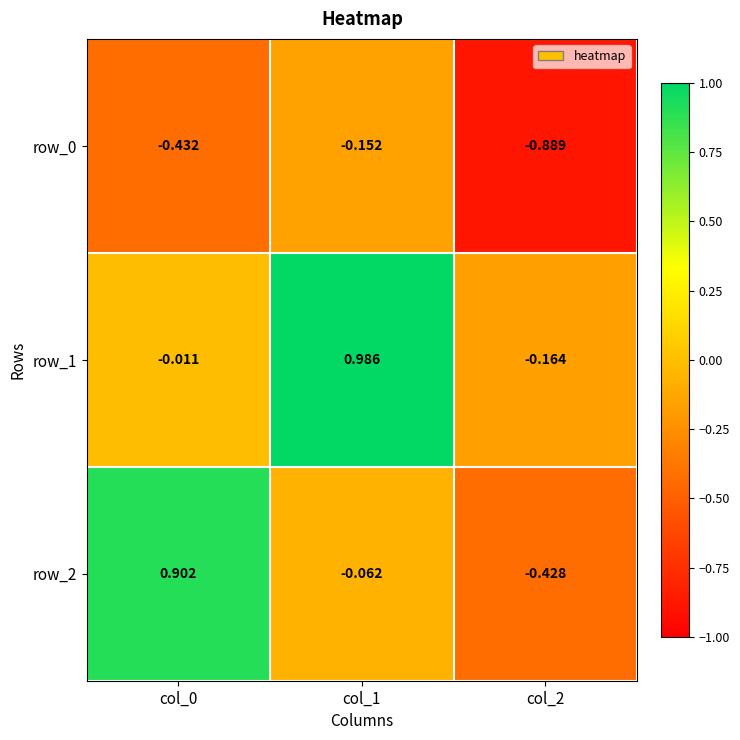

Is the value of row_1 at col_0 greater than the value of row_0 at col_0?

Yes